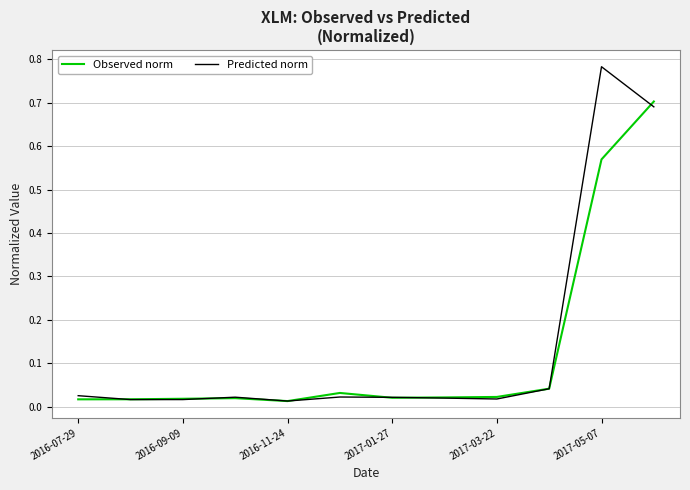

List the series in order of their peak value, lowest first.

Observed norm, Predicted norm